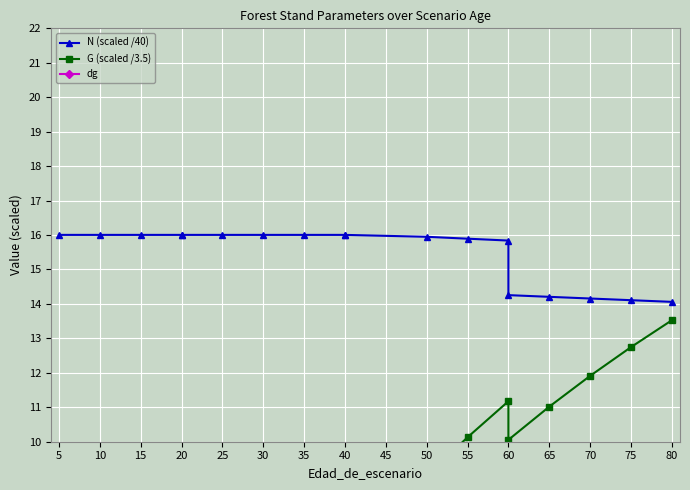

Count the number of categories in the chart.

18